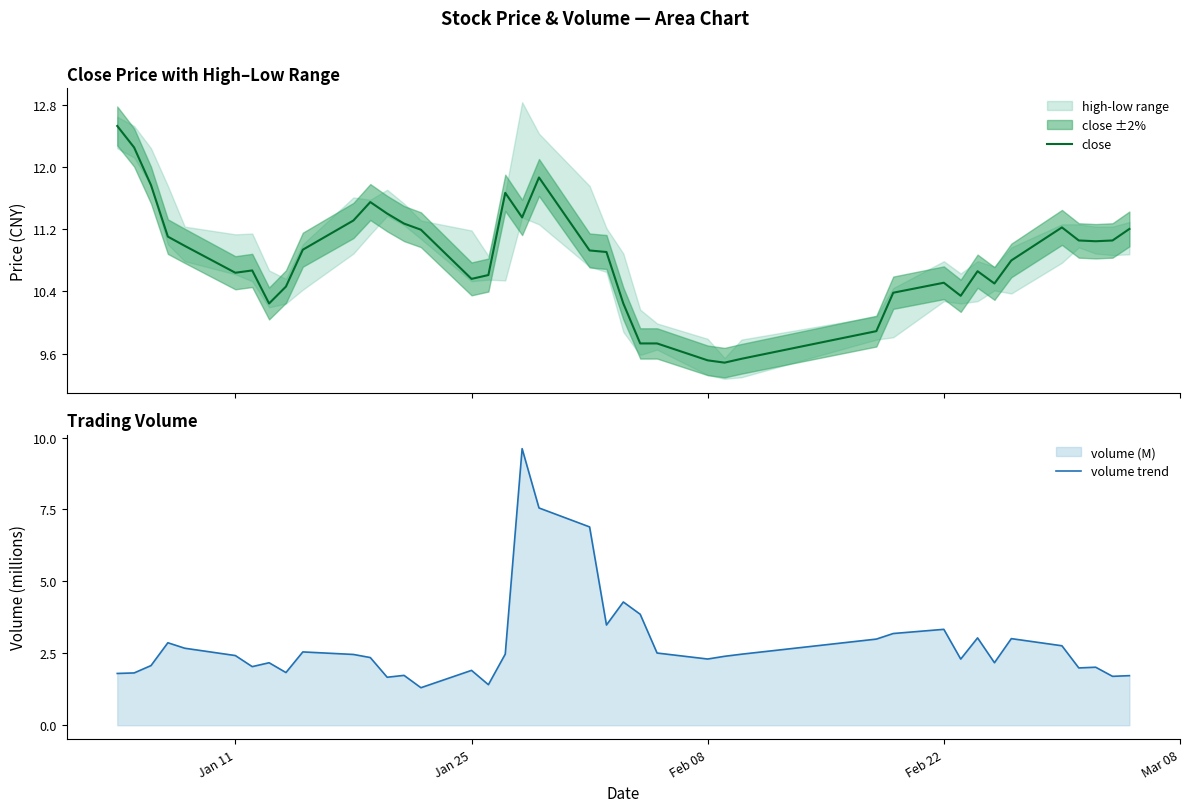

What is the maximum value for close?

12.5